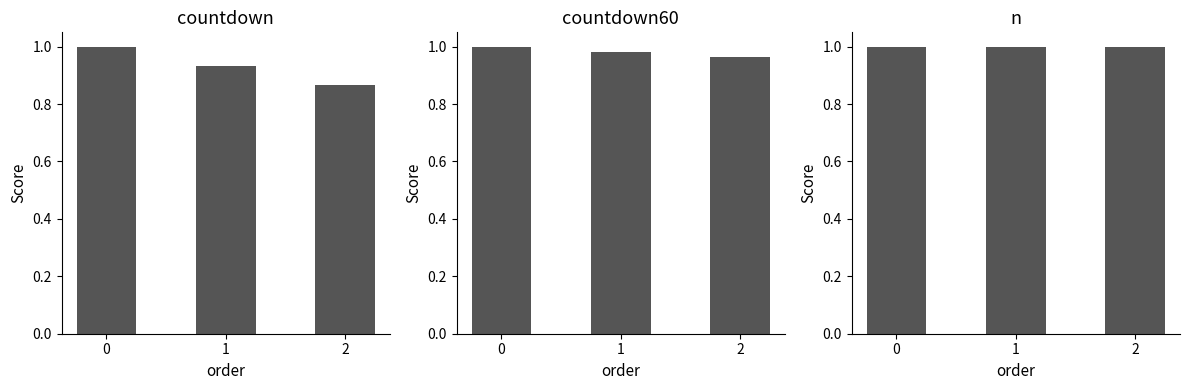

List the labels in order of countdown value, largest first.

0, 1, 2